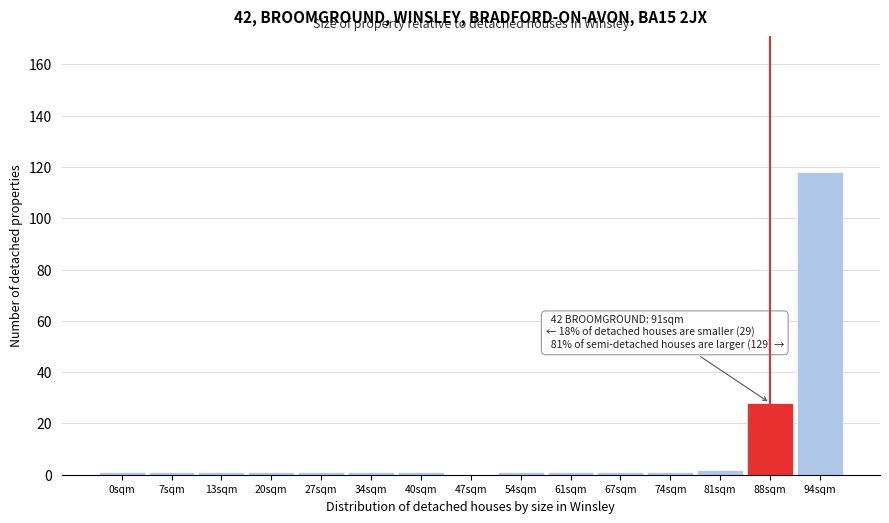

Reading left to right, list all the values displayed in this chart.

0sqm=1	7sqm=1	13sqm=1	20sqm=1	27sqm=1	34sqm=1	40sqm=1	47sqm=0	54sqm=1	61sqm=1	67sqm=1	74sqm=1	81sqm=2	88sqm=28	94sqm=118